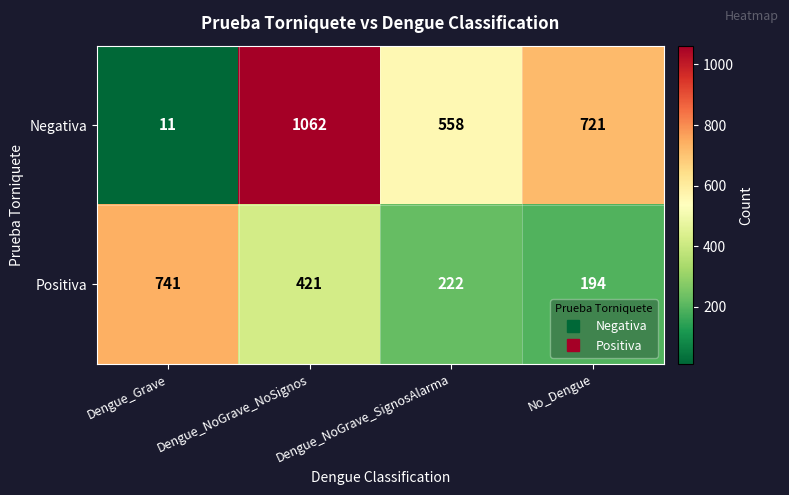

At which category is the sum across all series the highest?

Dengue_NoGrave_NoSignos